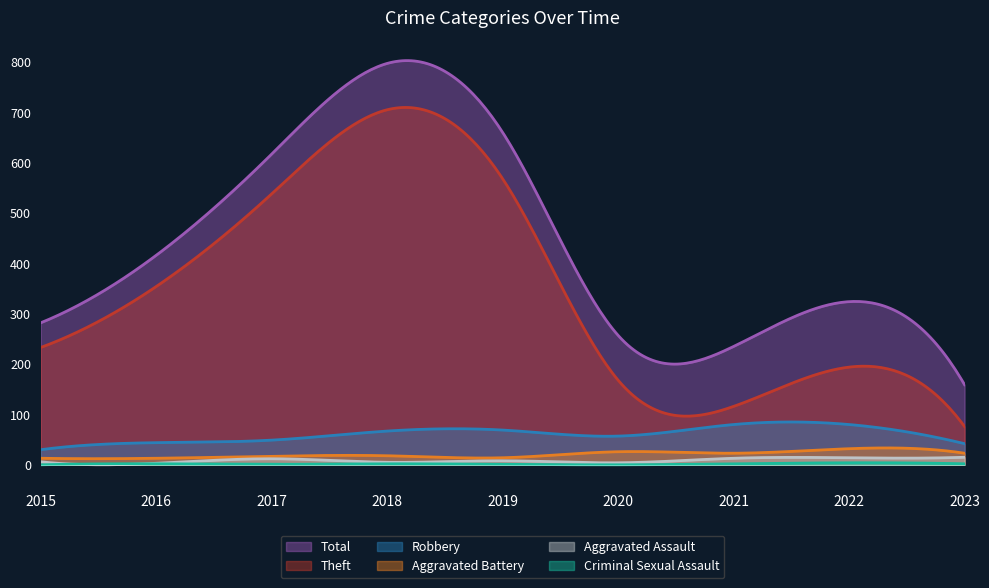

What is the maximum value shown in the chart?

802.6